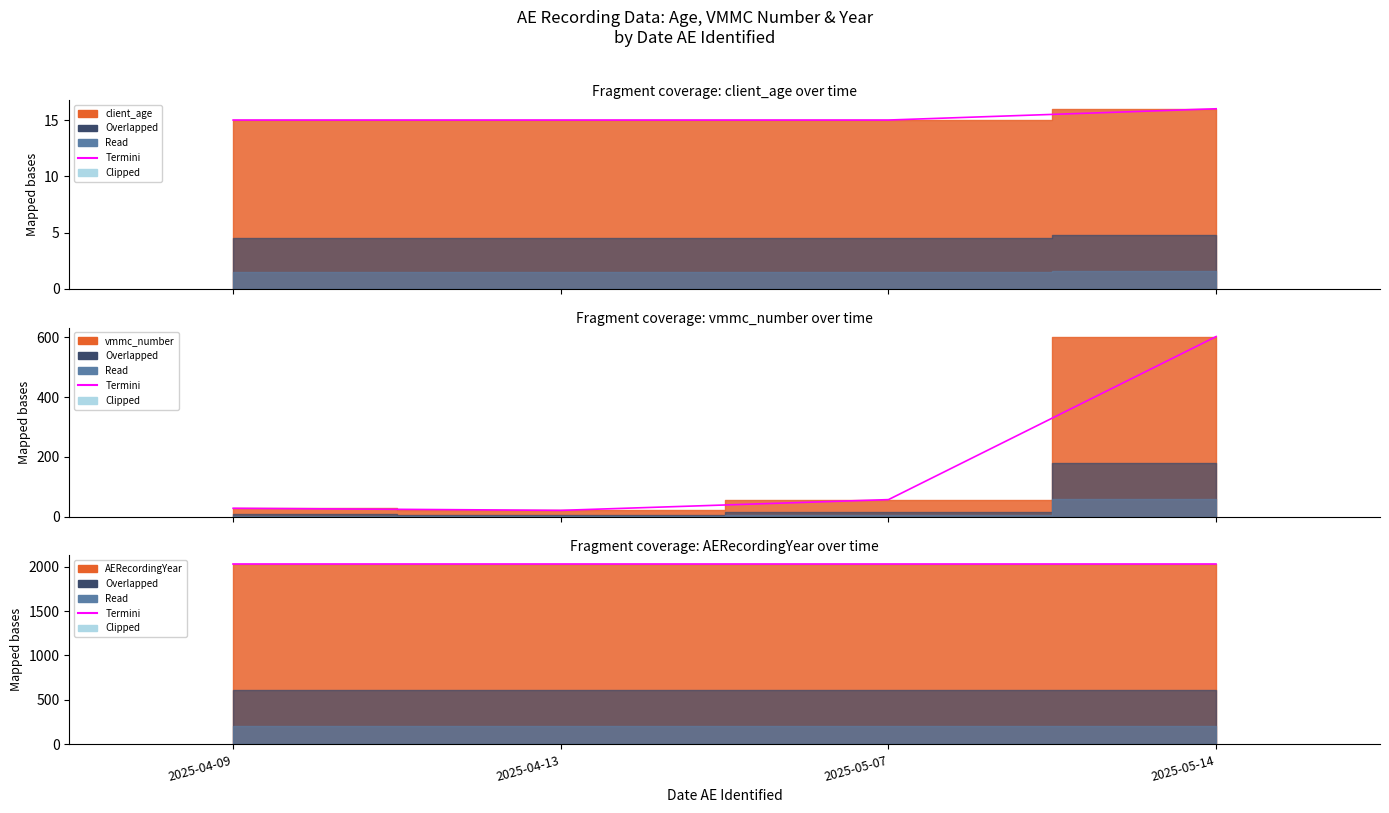

What position from the right is 2025-04-09?

4